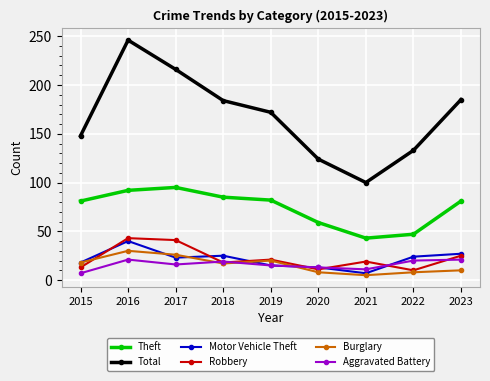

True or false: Total and Motor Vehicle Theft intersect in this chart.

False